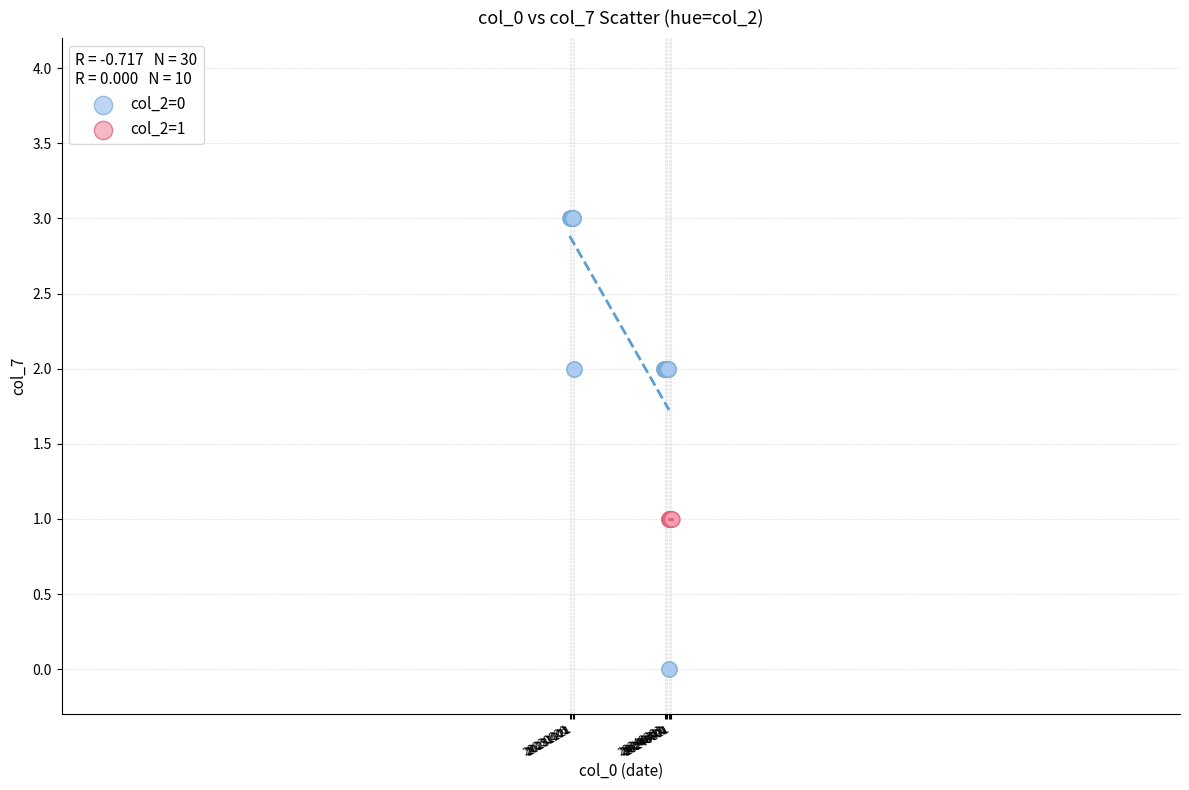

Which series contains the highest Y value?

col_2=0